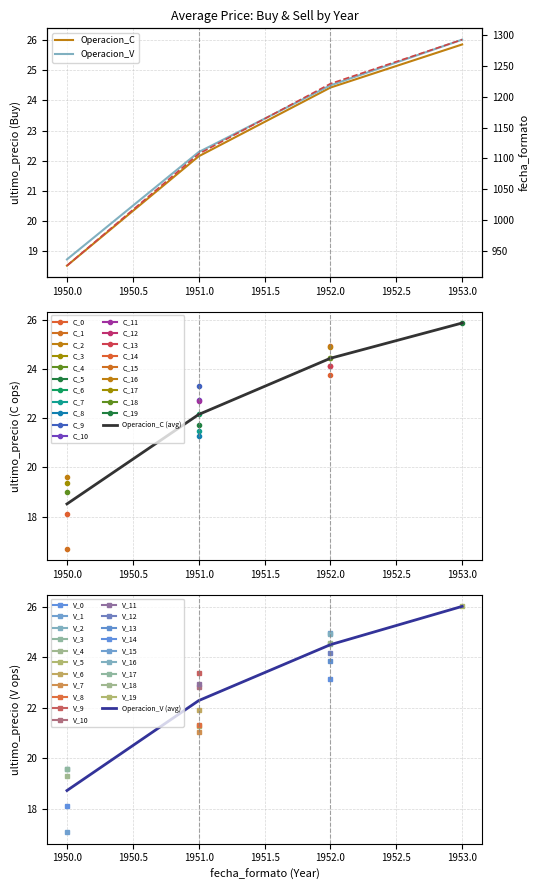

True or false: Operacion_V (avg) and Operacion_V intersect in this chart.

False